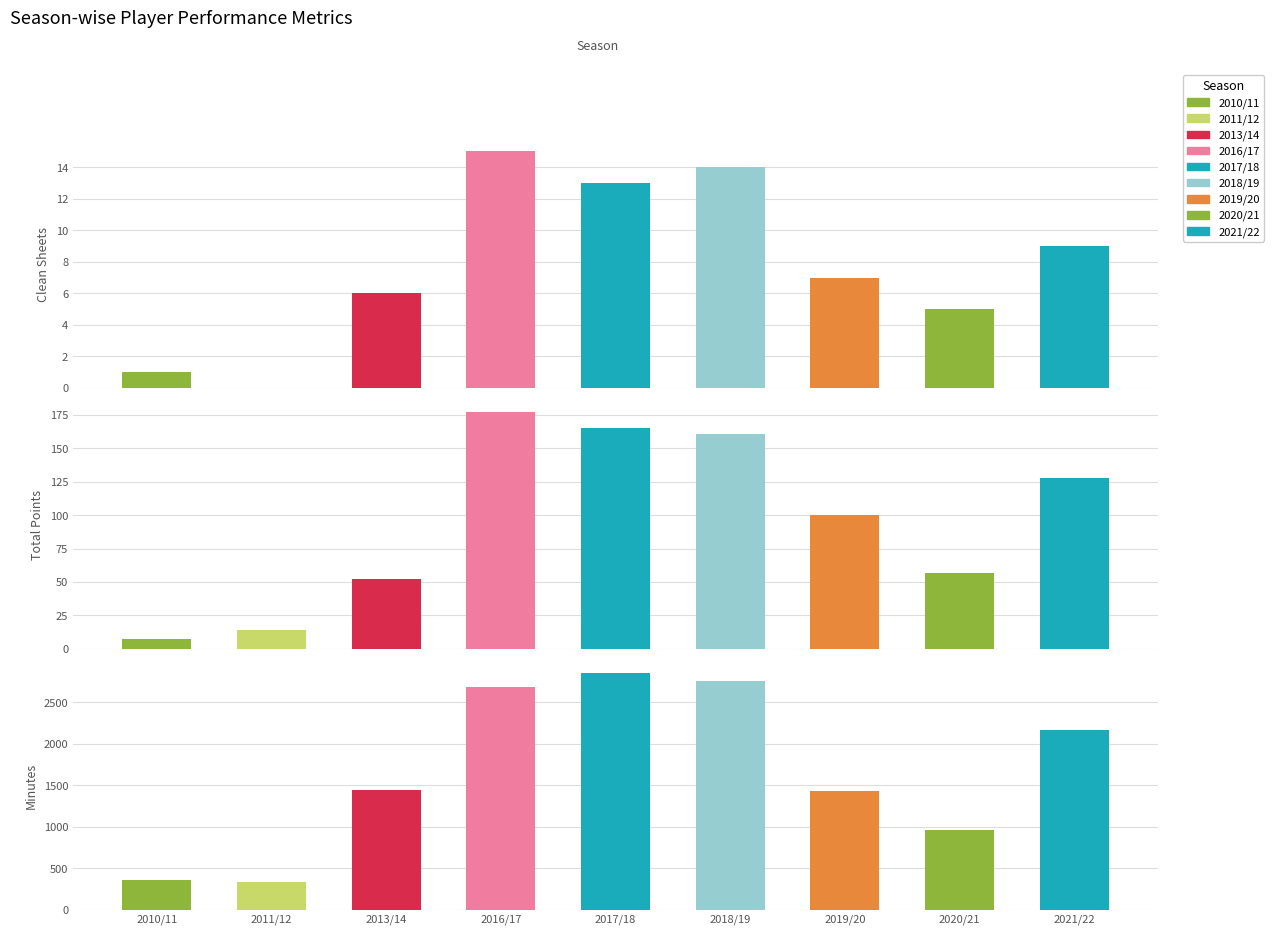

How many distinct data groups are displayed?

3